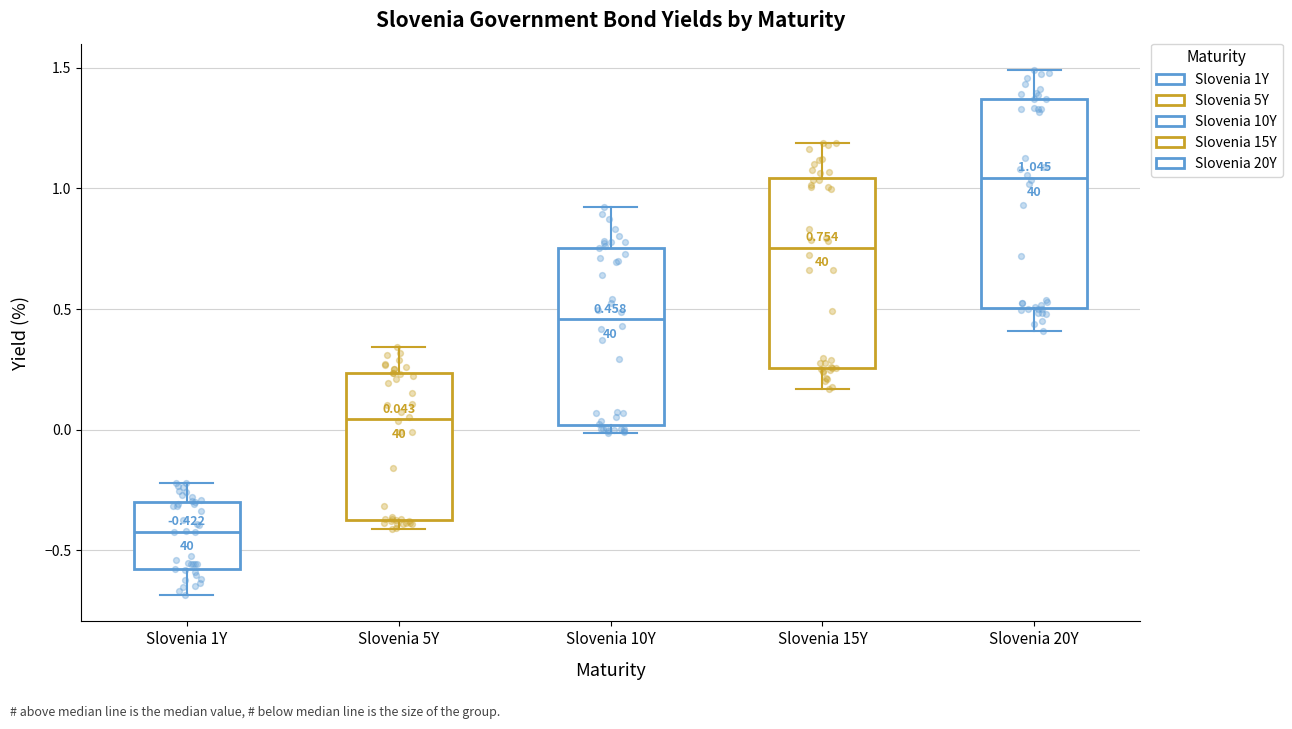

Which box's median line is the lowest?

Slovenia 1Y